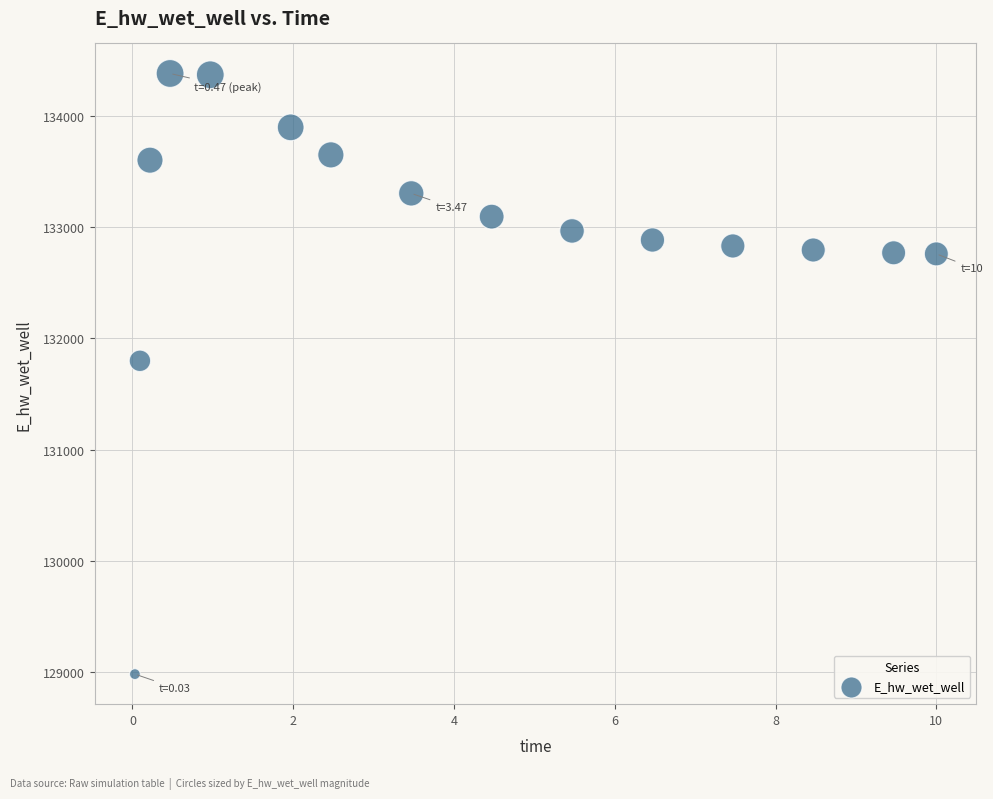

What is the range of X values (max minus min)?

10.0